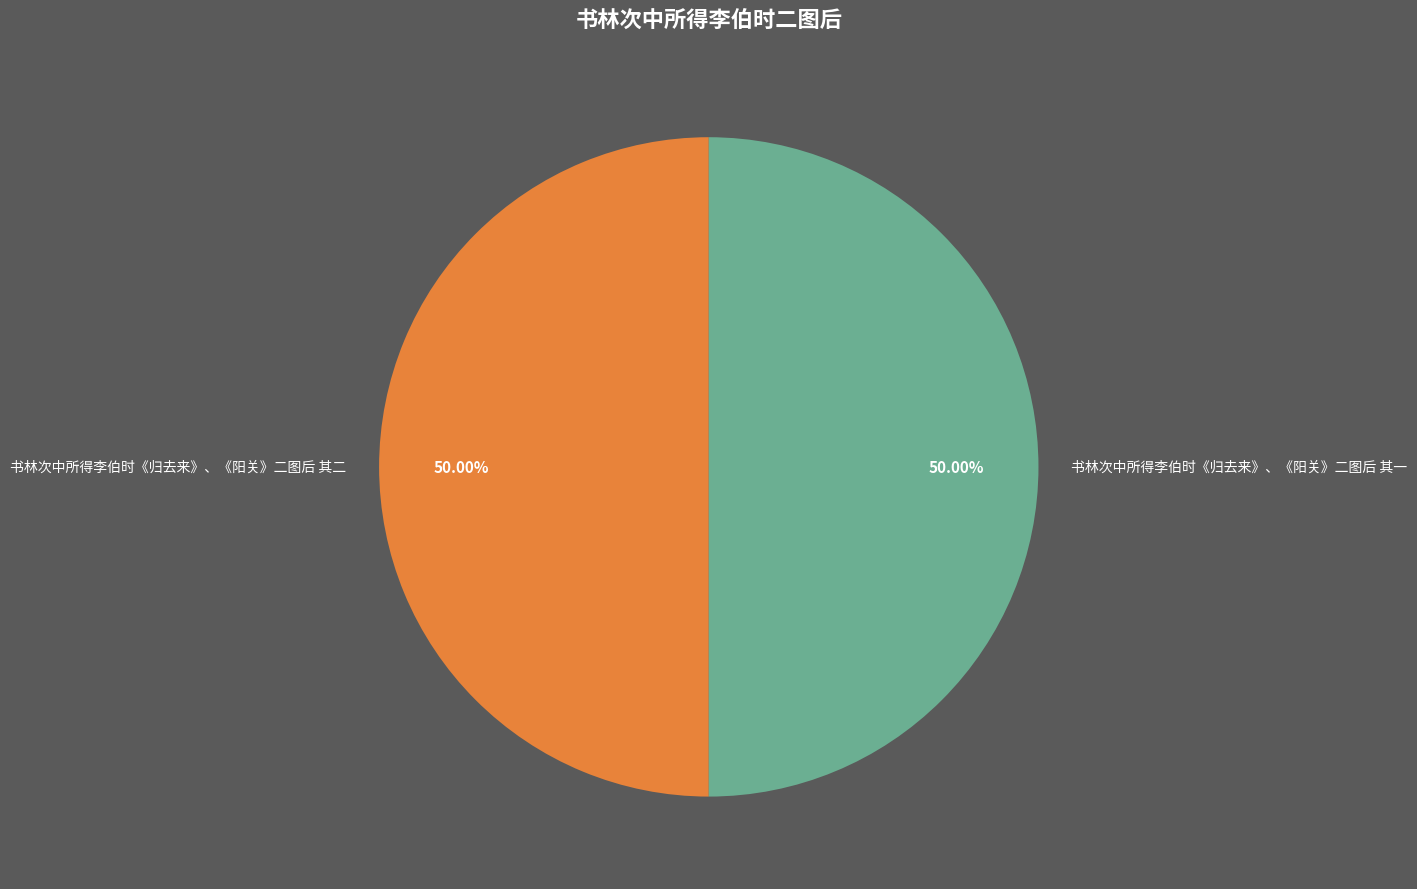

Approximately how many times larger is the value at 书林次中所得李伯时《归去来》、《阳关》二图后 其二 compared to 书林次中所得李伯时《归去来》、《阳关》二图后 其一?

1.0